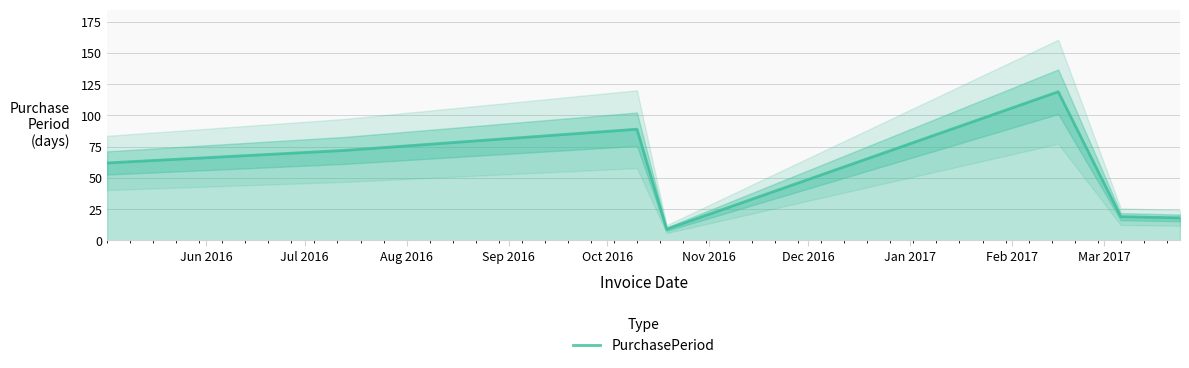

What is the minimum value for PurchasePeriod?

9